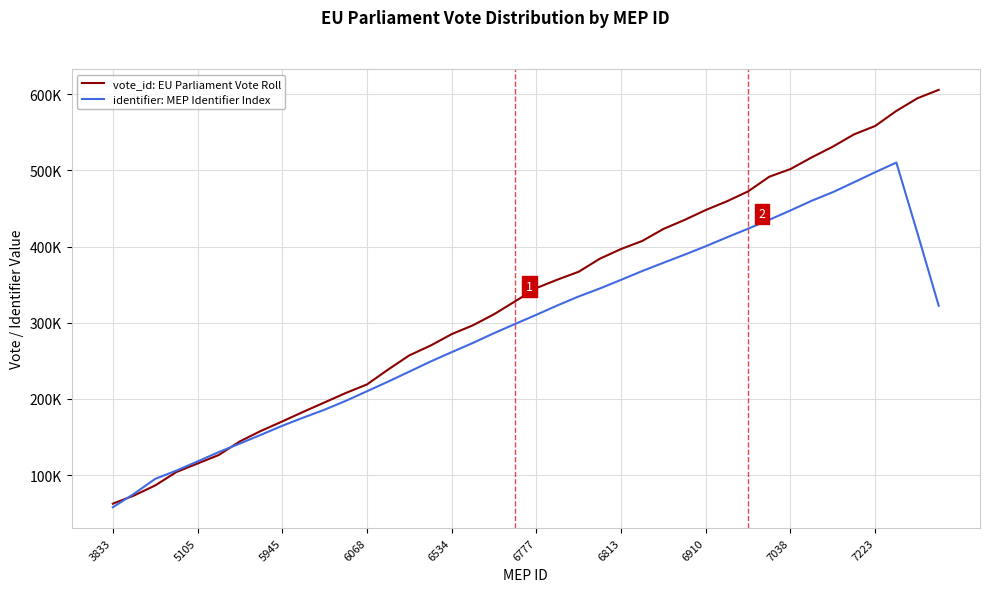

Is this an area chart (filled region under the line)?

No